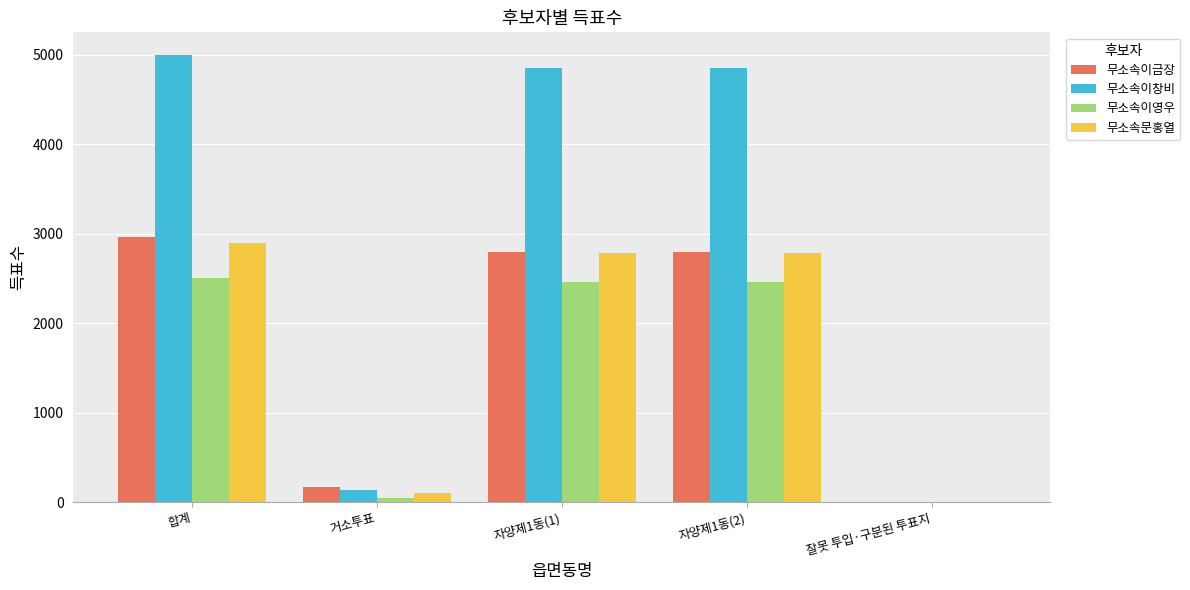

How many data points does each series have?

5